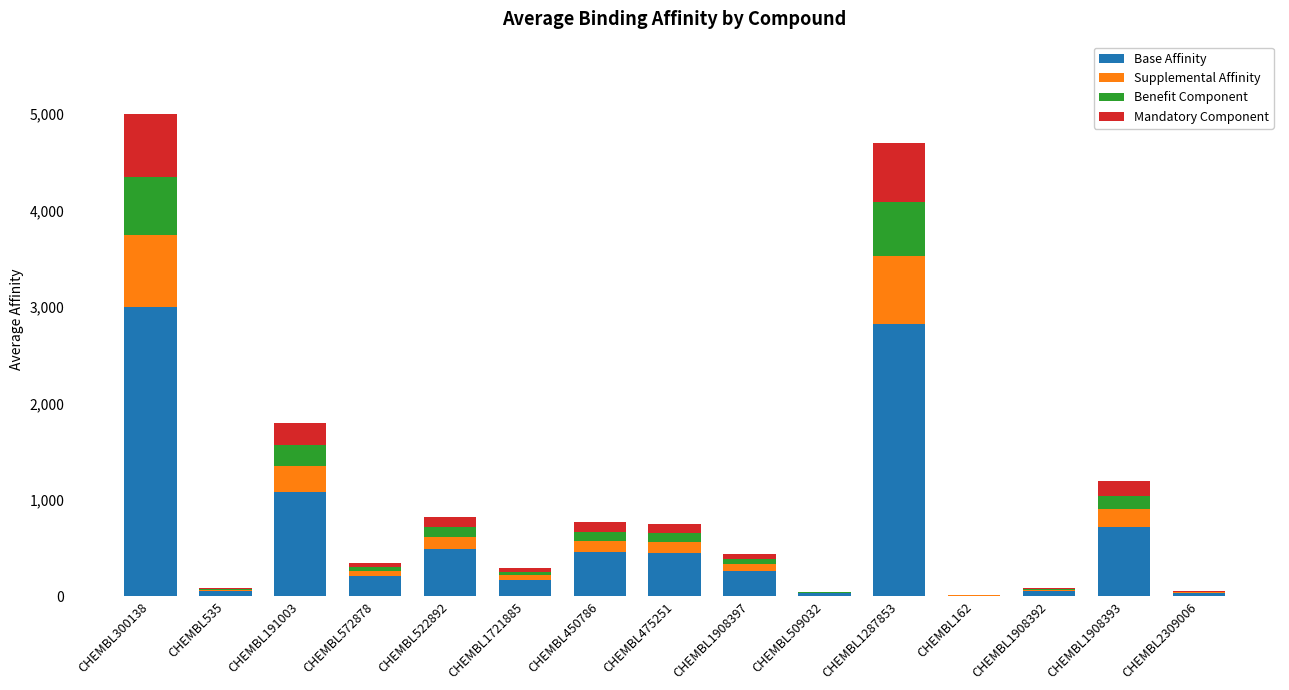

The Base Affinity series shows 450.0 at CHEMBL475251. True or false?

True